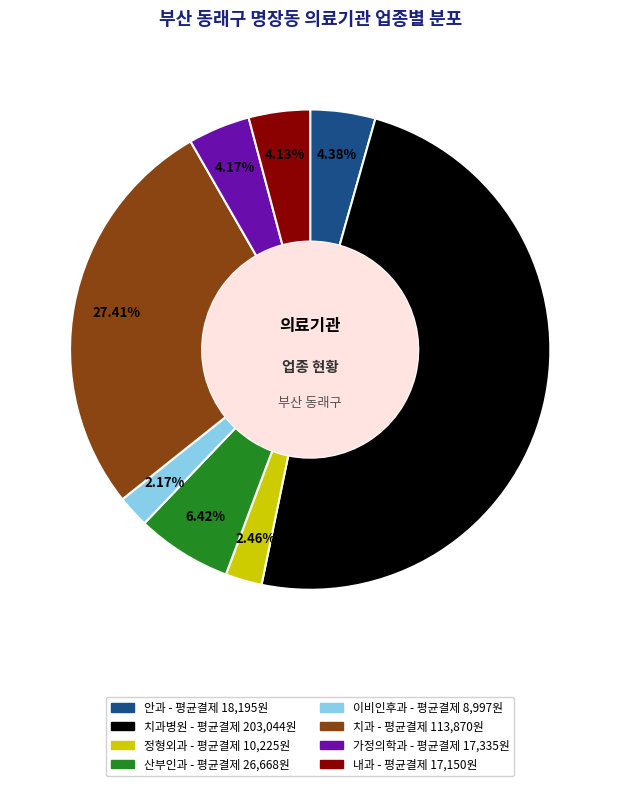

Is there any slice that represents more than half of the pie?

No